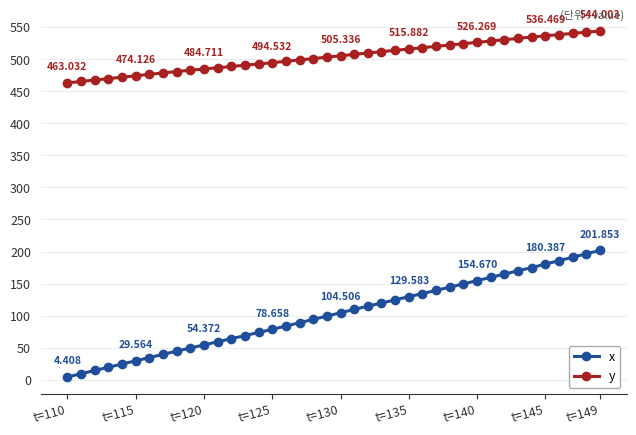

What is the smallest value displayed?

4.4